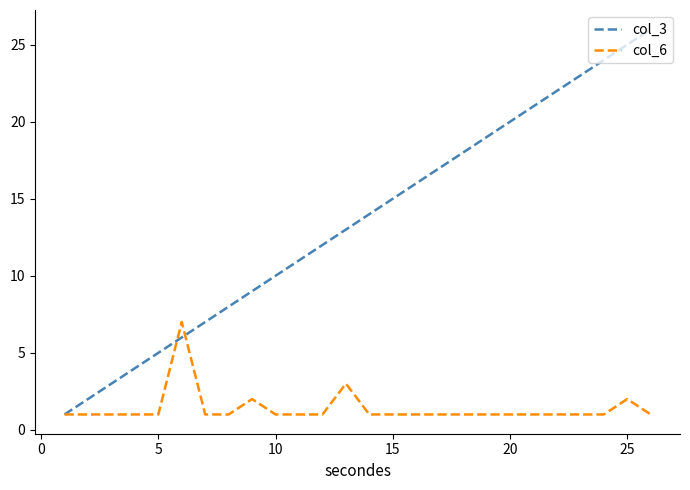

Which series has the largest range (max minus min)?

col_3